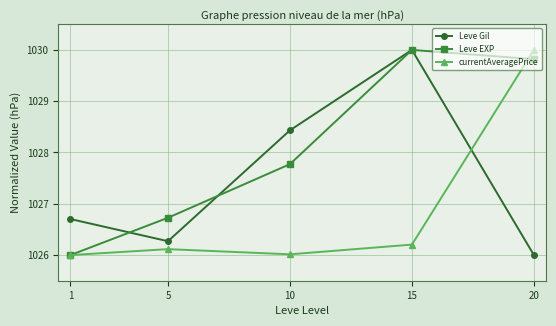

The Leve EXP series shows 1026.7 at 5. True or false?

True